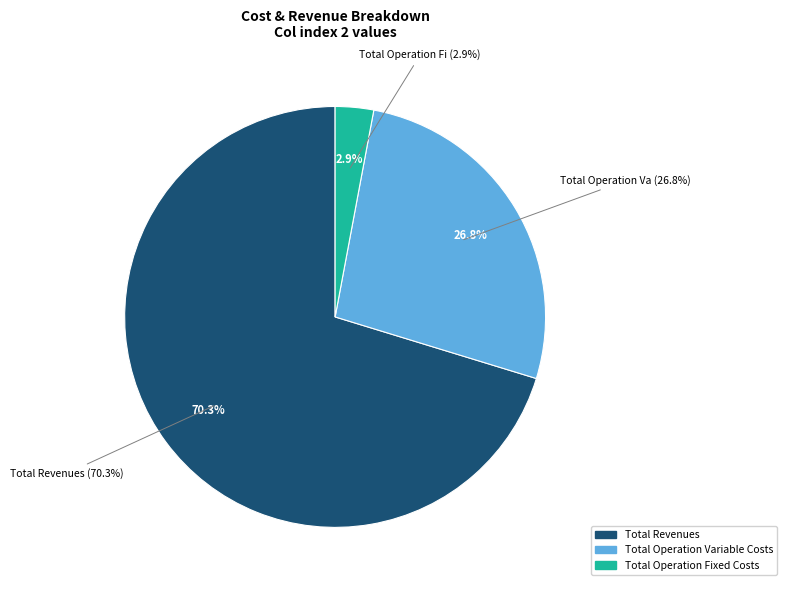

What percentage is the Total Operation Variable Costs slice, to the nearest percent?

27%